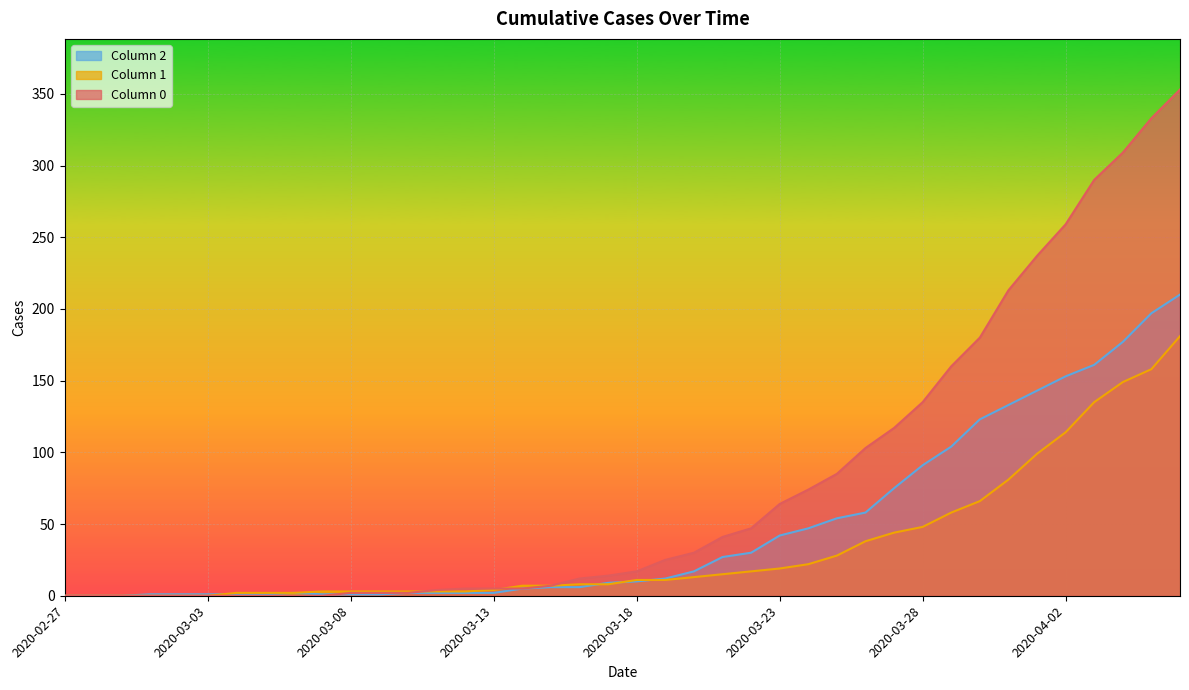

Does the chart display data point markers on the line(s)?

No